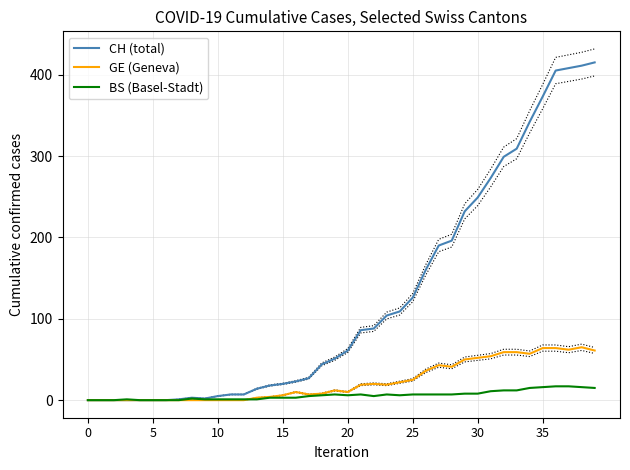

How many interior local valleys does the BS (Basel-Stadt) series have?

3